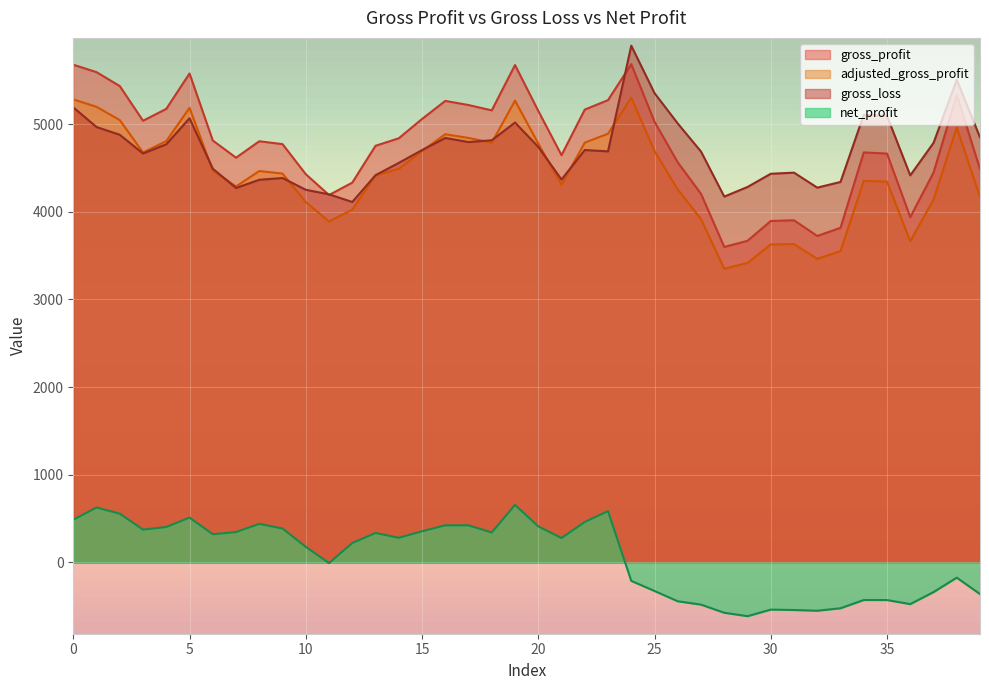

Where is the first local maximum for adjusted_gross_profit?

5